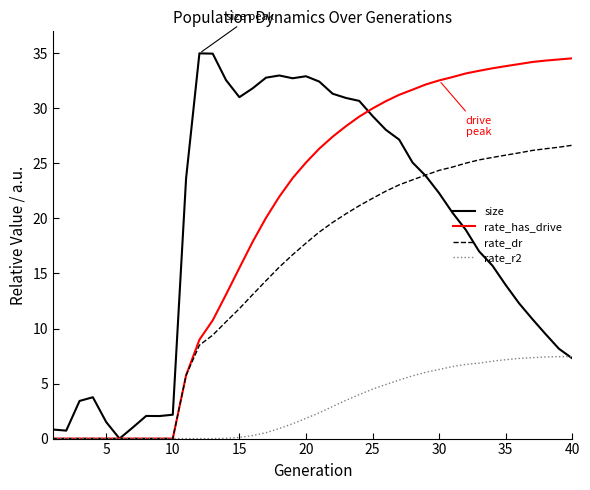

What is the highest value of the rate_has_drive series?

34.5